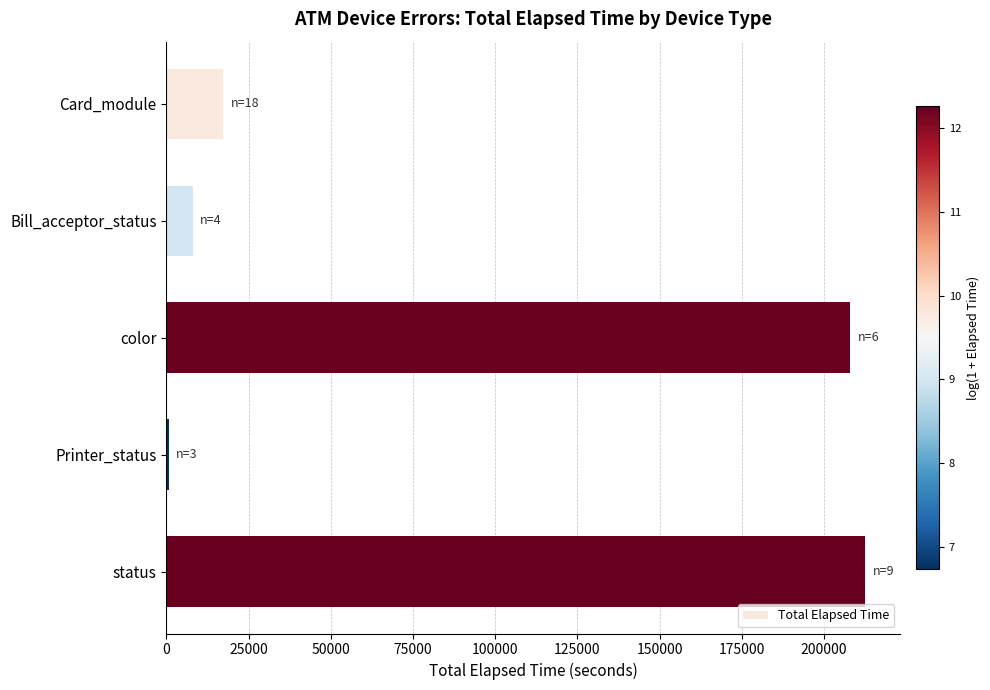

Rank the categories by value from highest to lowest.

status, color, Card_module, Bill_acceptor_status, Printer_status